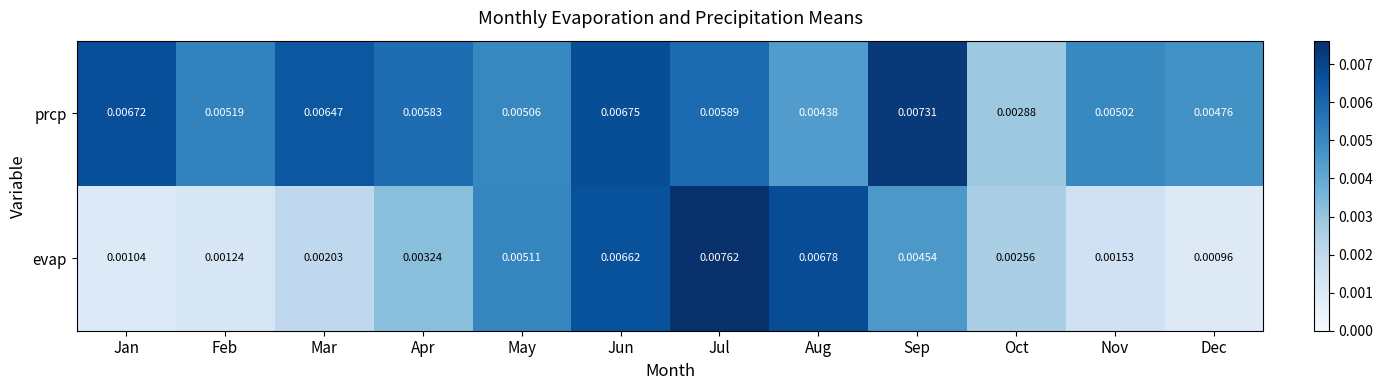

At which label does prcp reach its minimum?

Oct